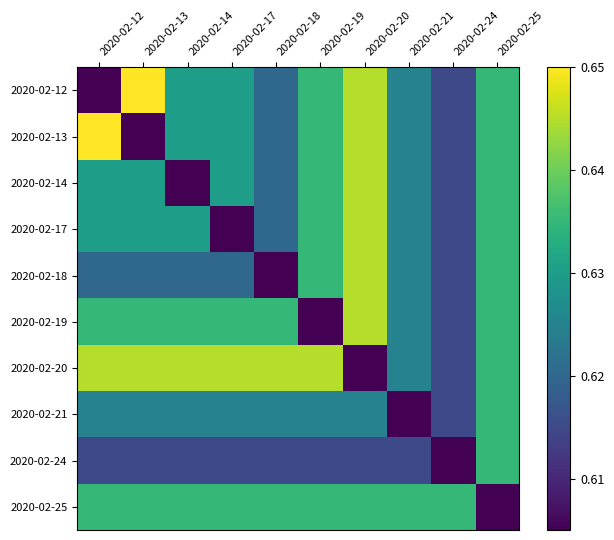

Reading left to right, list all the values displayed in this chart.

2020-02-12: 2020-02-12=0.6	2020-02-13=0.7	2020-02-14=0.6	2020-02-17=0.6	2020-02-18=0.6	2020-02-19=0.6	2020-02-20=0.6	2020-02-21=0.6	2020-02-24=0.6	2020-02-25=0.6
2020-02-13: 2020-02-12=0.7	2020-02-13=0.6	2020-02-14=0.6	2020-02-17=0.6	2020-02-18=0.6	2020-02-19=0.6	2020-02-20=0.6	2020-02-21=0.6	2020-02-24=0.6	2020-02-25=0.6
2020-02-14: 2020-02-12=0.6	2020-02-13=0.6	2020-02-14=0.6	2020-02-17=0.6	2020-02-18=0.6	2020-02-19=0.6	2020-02-20=0.6	2020-02-21=0.6	2020-02-24=0.6	2020-02-25=0.6
2020-02-17: 2020-02-12=0.6	2020-02-13=0.6	2020-02-14=0.6	2020-02-17=0.6	2020-02-18=0.6	2020-02-19=0.6	2020-02-20=0.6	2020-02-21=0.6	2020-02-24=0.6	2020-02-25=0.6
2020-02-18: 2020-02-12=0.6	2020-02-13=0.6	2020-02-14=0.6	2020-02-17=0.6	2020-02-18=0.6	2020-02-19=0.6	2020-02-20=0.6	2020-02-21=0.6	2020-02-24=0.6	2020-02-25=0.6
2020-02-19: 2020-02-12=0.6	2020-02-13=0.6	2020-02-14=0.6	2020-02-17=0.6	2020-02-18=0.6	2020-02-19=0.6	2020-02-20=0.6	2020-02-21=0.6	2020-02-24=0.6	2020-02-25=0.6
2020-02-20: 2020-02-12=0.6	2020-02-13=0.6	2020-02-14=0.6	2020-02-17=0.6	2020-02-18=0.6	2020-02-19=0.6	2020-02-20=0.6	2020-02-21=0.6	2020-02-24=0.6	2020-02-25=0.6
2020-02-21: 2020-02-12=0.6	2020-02-13=0.6	2020-02-14=0.6	2020-02-17=0.6	2020-02-18=0.6	2020-02-19=0.6	2020-02-20=0.6	2020-02-21=0.6	2020-02-24=0.6	2020-02-25=0.6
2020-02-24: 2020-02-12=0.6	2020-02-13=0.6	2020-02-14=0.6	2020-02-17=0.6	2020-02-18=0.6	2020-02-19=0.6	2020-02-20=0.6	2020-02-21=0.6	2020-02-24=0.6	2020-02-25=0.6
2020-02-25: 2020-02-12=0.6	2020-02-13=0.6	2020-02-14=0.6	2020-02-17=0.6	2020-02-18=0.6	2020-02-19=0.6	2020-02-20=0.6	2020-02-21=0.6	2020-02-24=0.6	2020-02-25=0.6